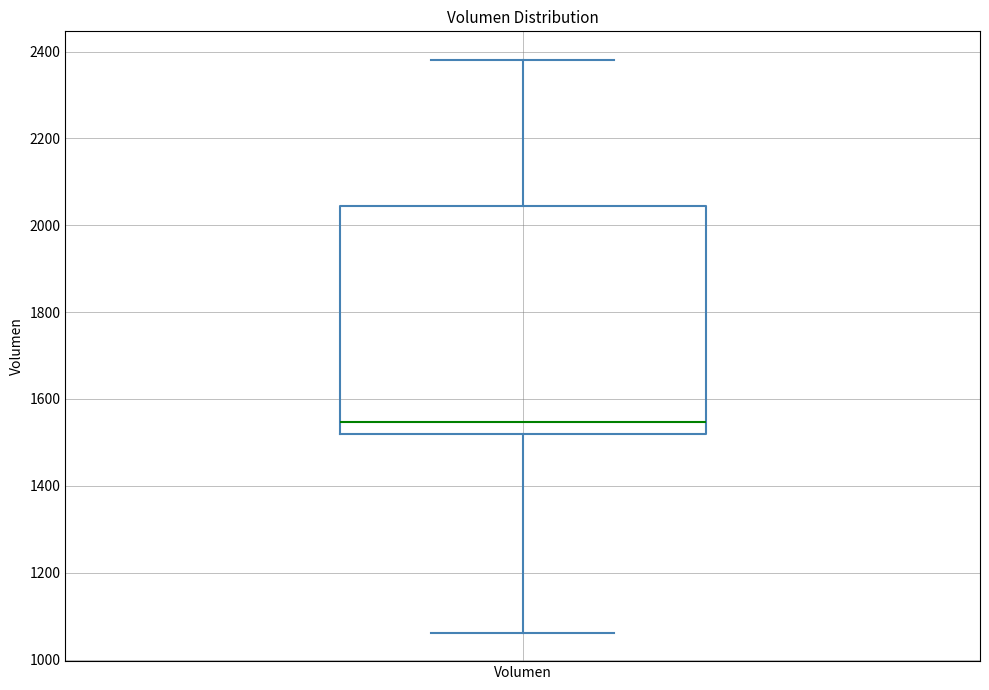

Where is the upper edge of the box for Volumen on the y-axis? The values are not printed on the chart, so give them approximately, as read against the axis.

2040